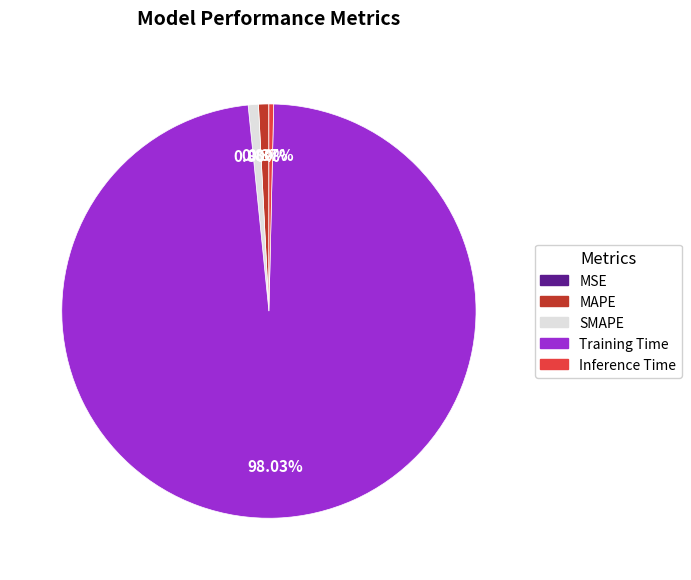

To the nearest percent, what is the difference between the largest and smallest slice percentages?

98%